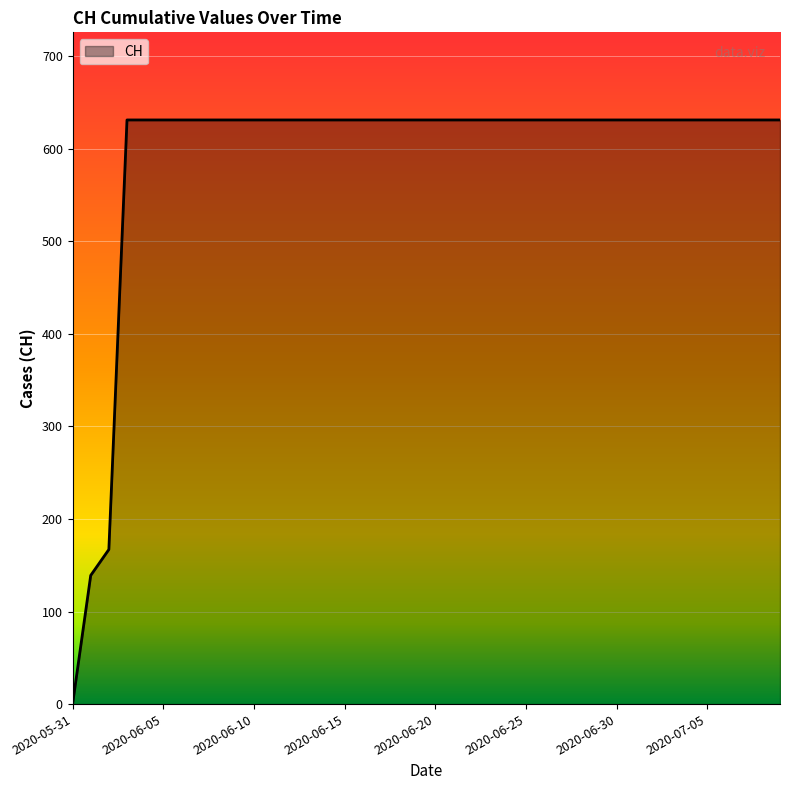

Count the number of categories in the chart.

40